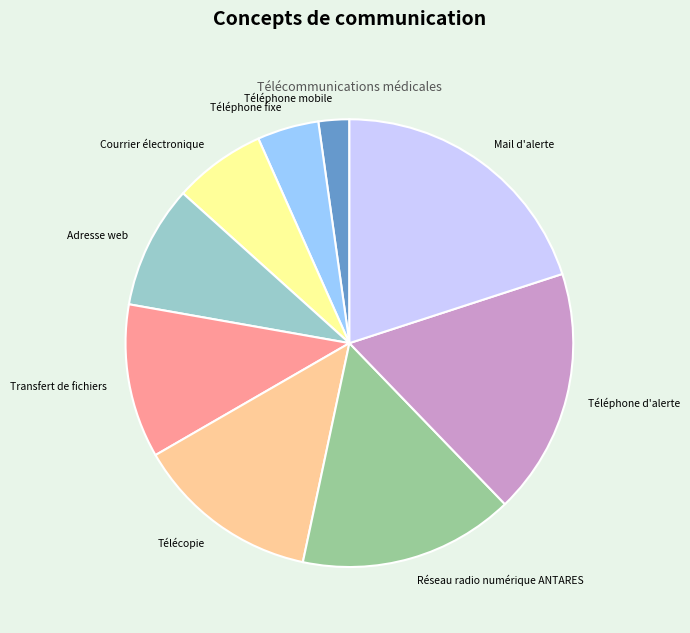

Combined, do Réseau radio numérique ANTARES and Téléphone d'alerte account for over 50%?

No